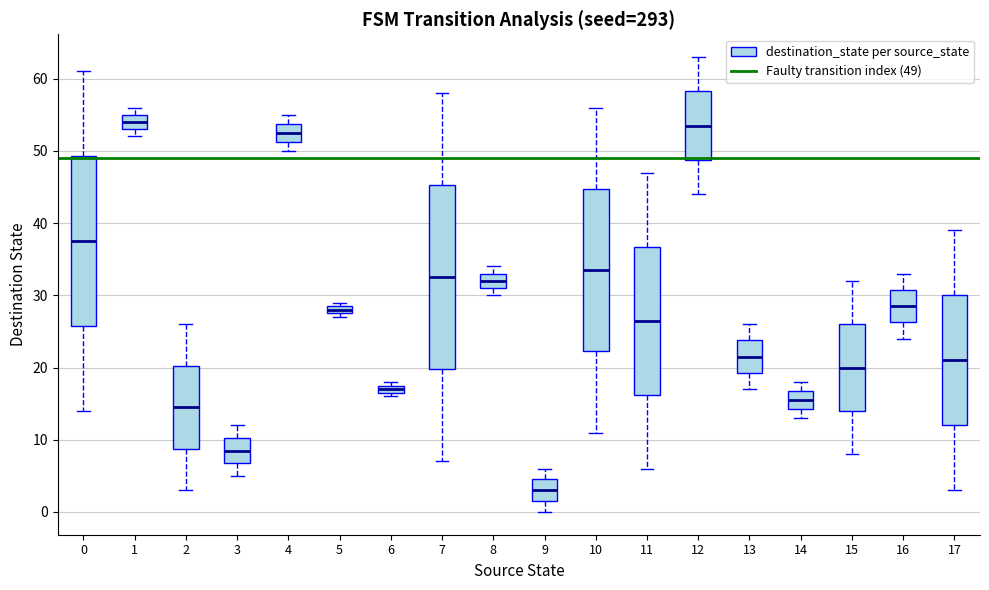

Which box has the lowest median line?

9